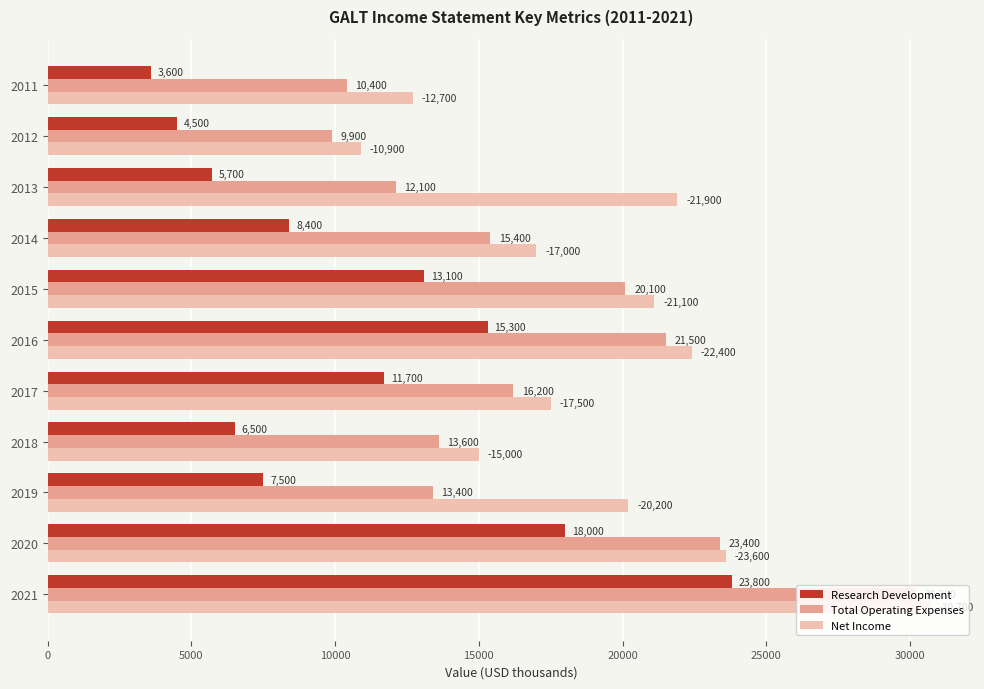

List the series in order of their overall mean, lowest first.

Research Development, Total Operating Expenses, Net Income